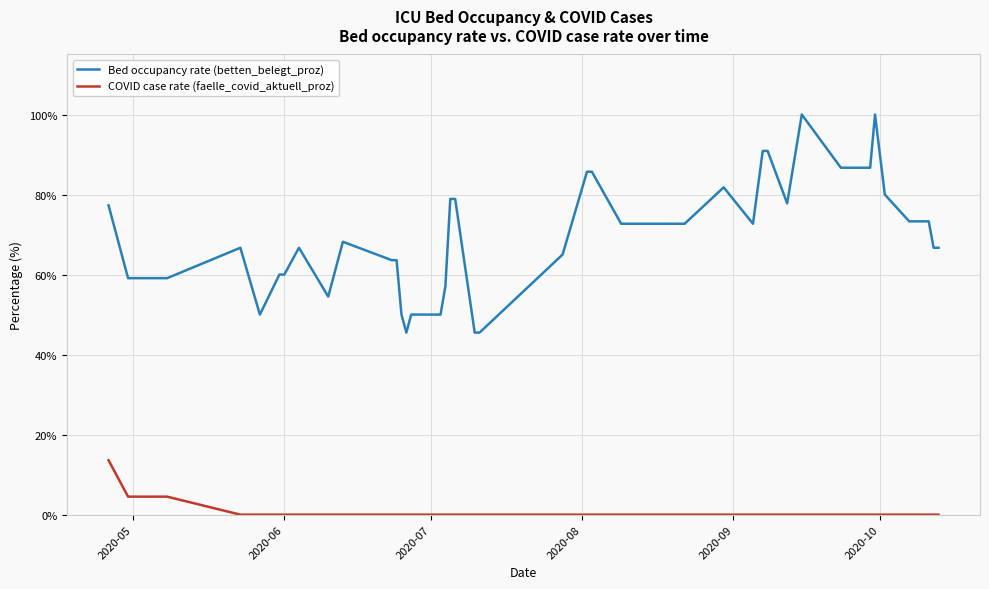

True or false: COVID case rate (faelle_covid_aktuell_proz) and Bed occupancy rate (betten_belegt_proz) cross at least once.

False